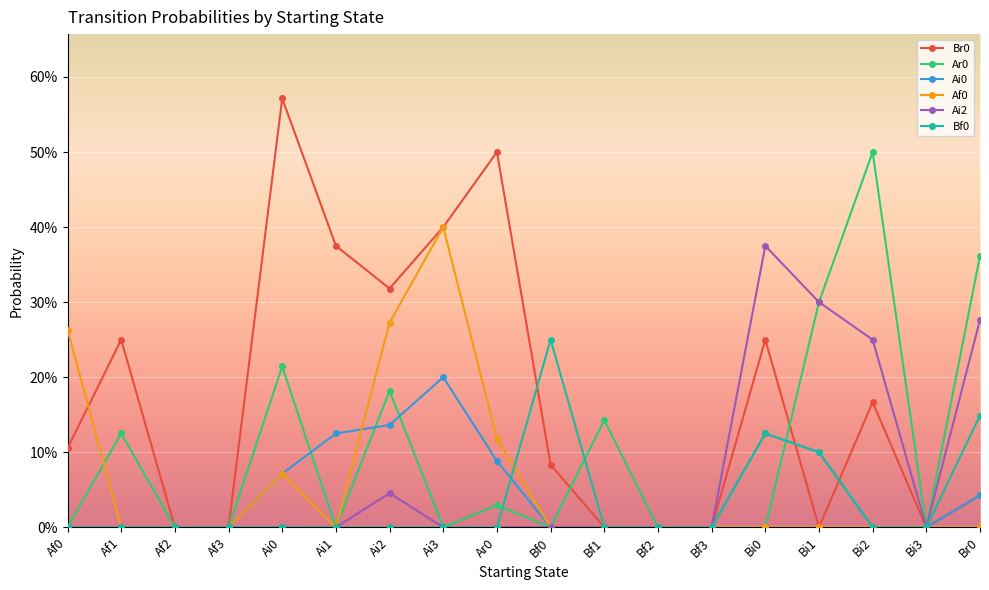

Is it true that Ar0 equals 0.3 at Bi0?

False